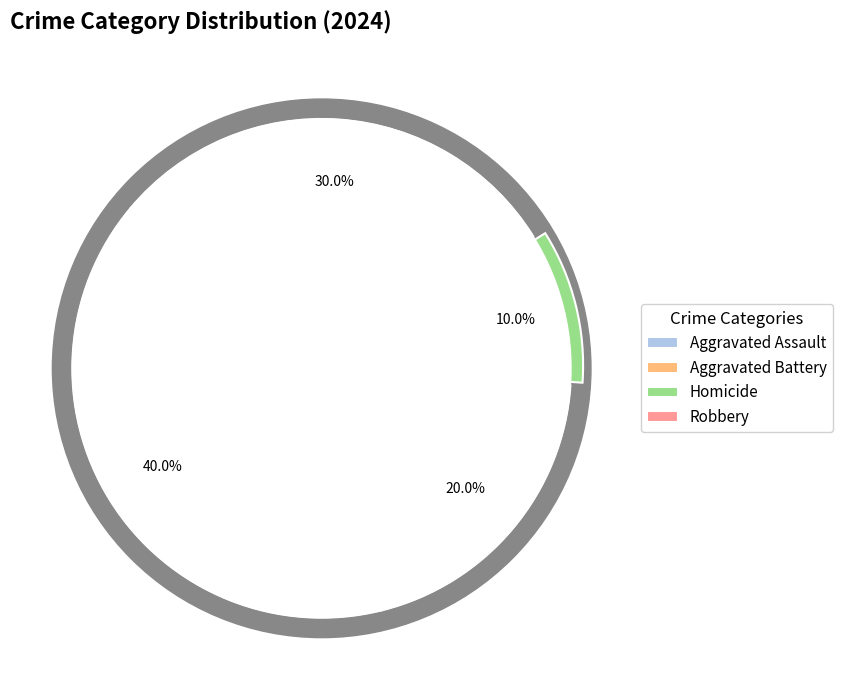

What percentage is the Robbery slice, to the nearest percent?

30%